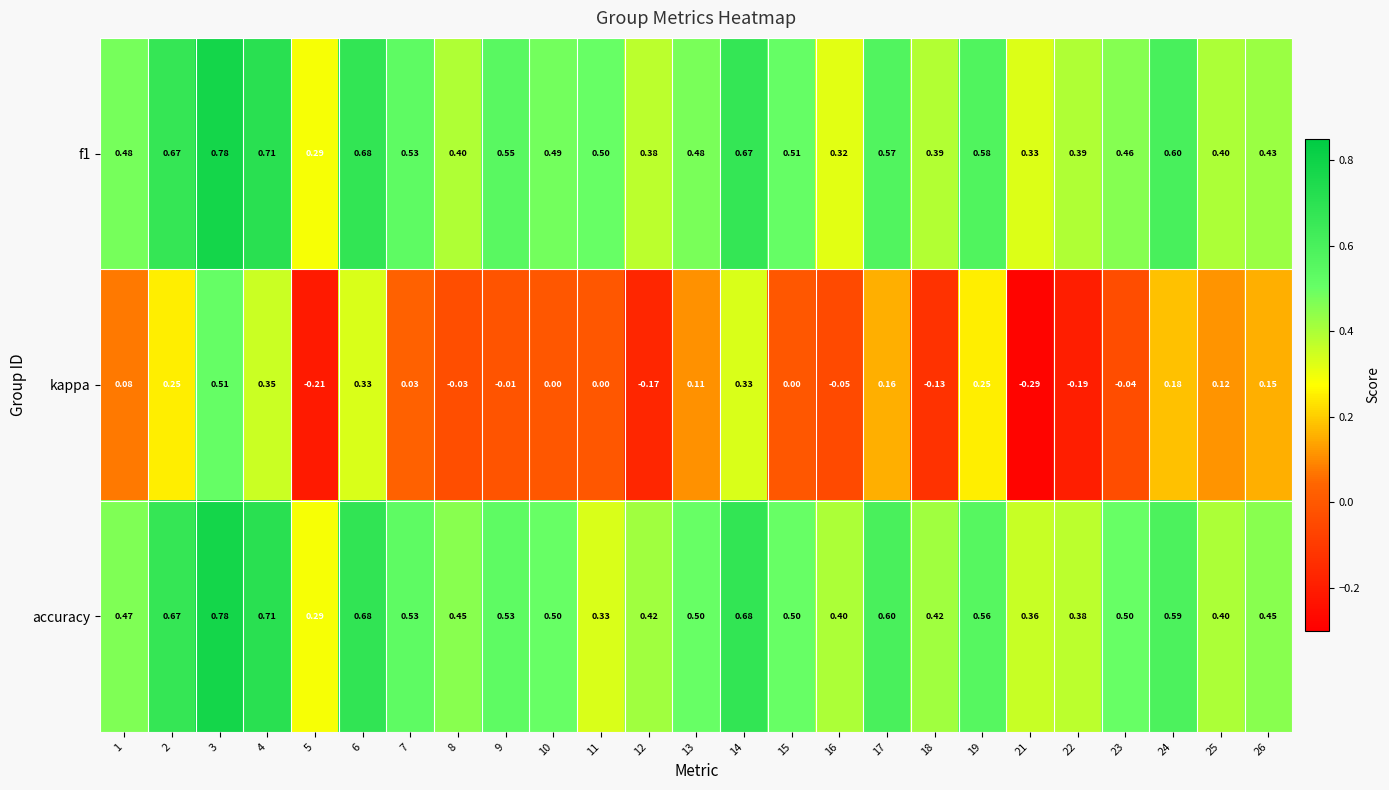

At how many categories does at least one series exceed 0?

25